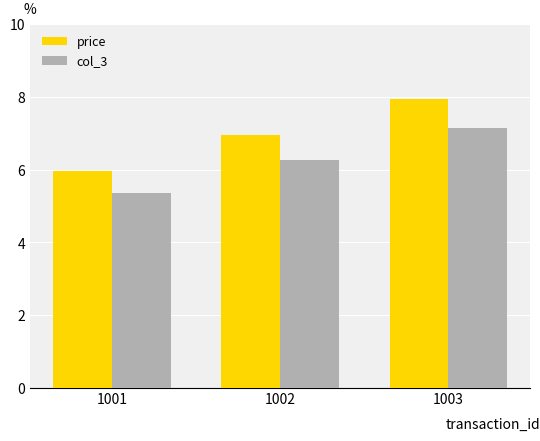

List the labels in order of price value, smallest first.

1001, 1002, 1003